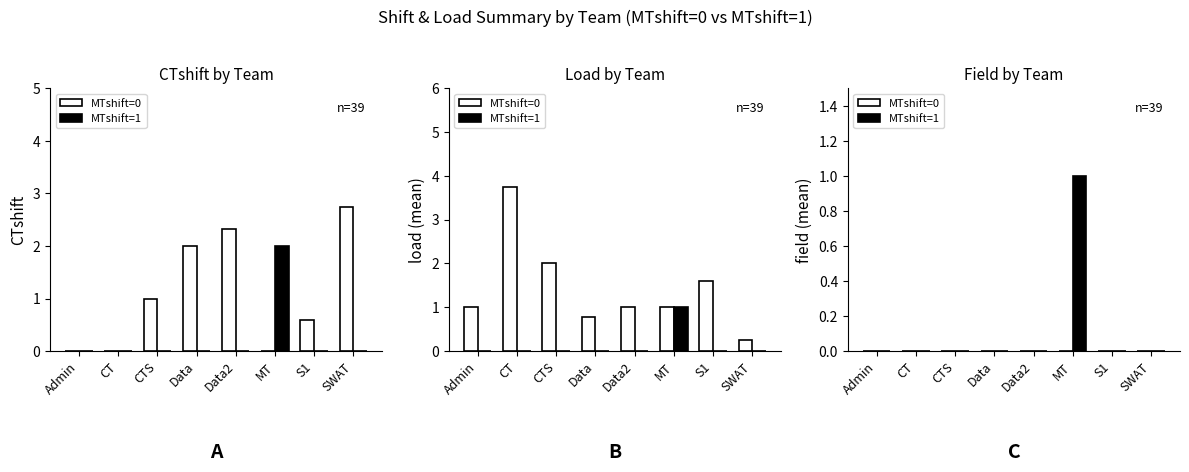

The value of MTshift=0 at S1 is 0. True or false?

True